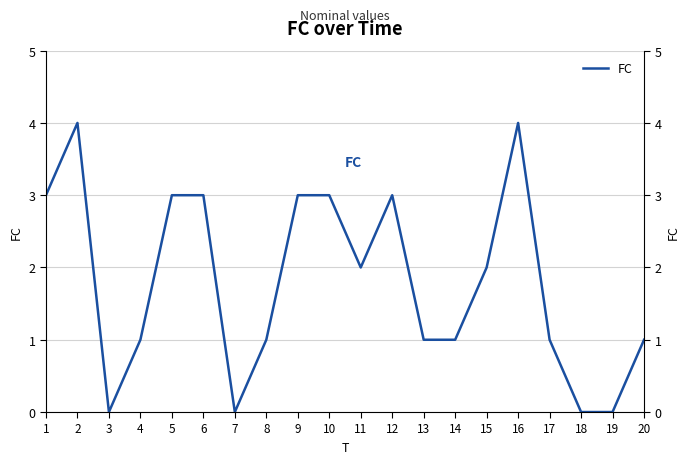

Reading right to left, list all the values displayed in this chart.

20=1	19=0	18=0	17=1	16=4	15=2	14=1	13=1	12=3	11=2	10=3	9=3	8=1	7=0	6=3	5=3	4=1	3=0	2=4	1=3